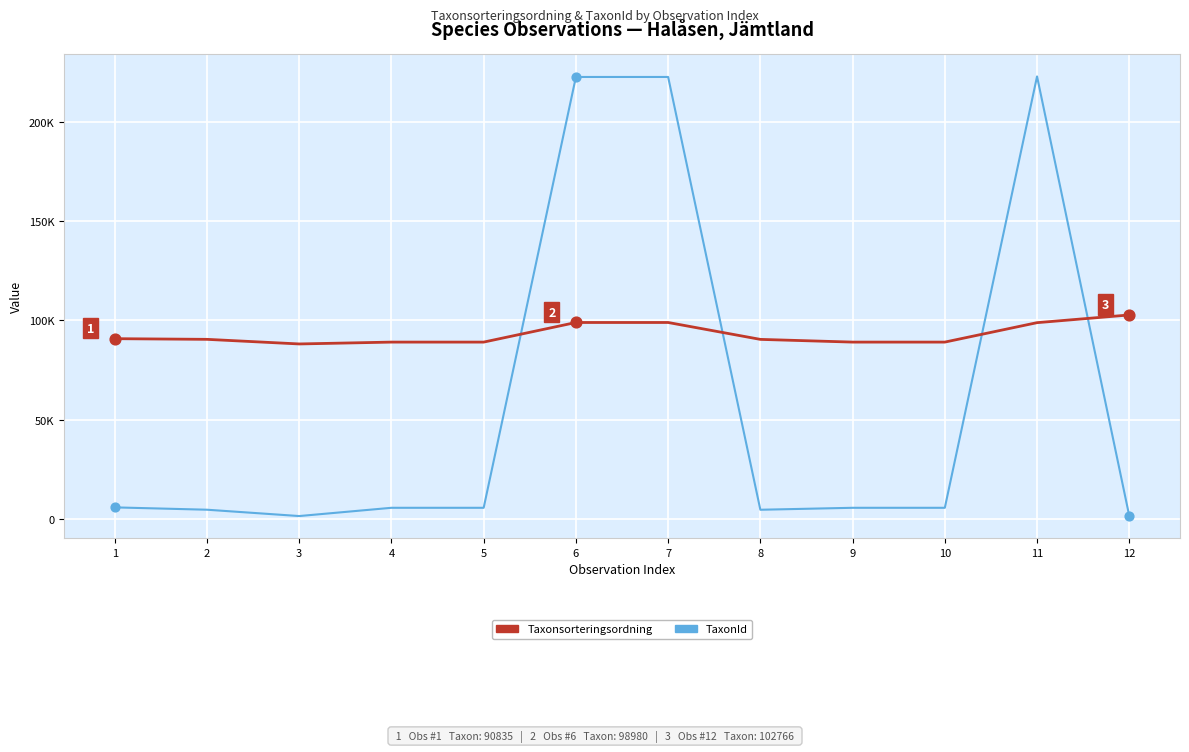

Is this an area chart (filled region under the line)?

No